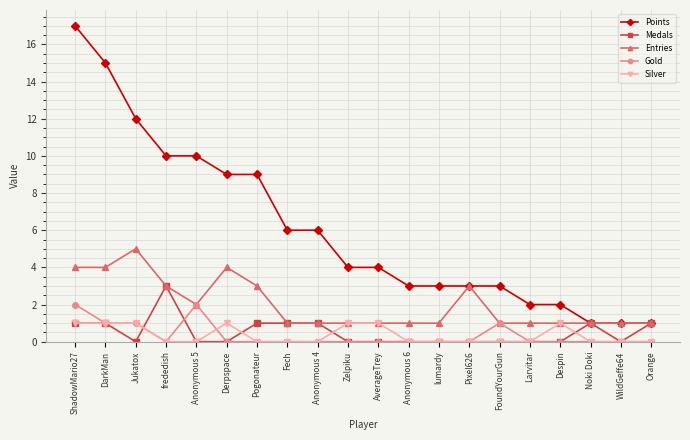

True or false: Gold has a value of 0 at Pogonateur.

True